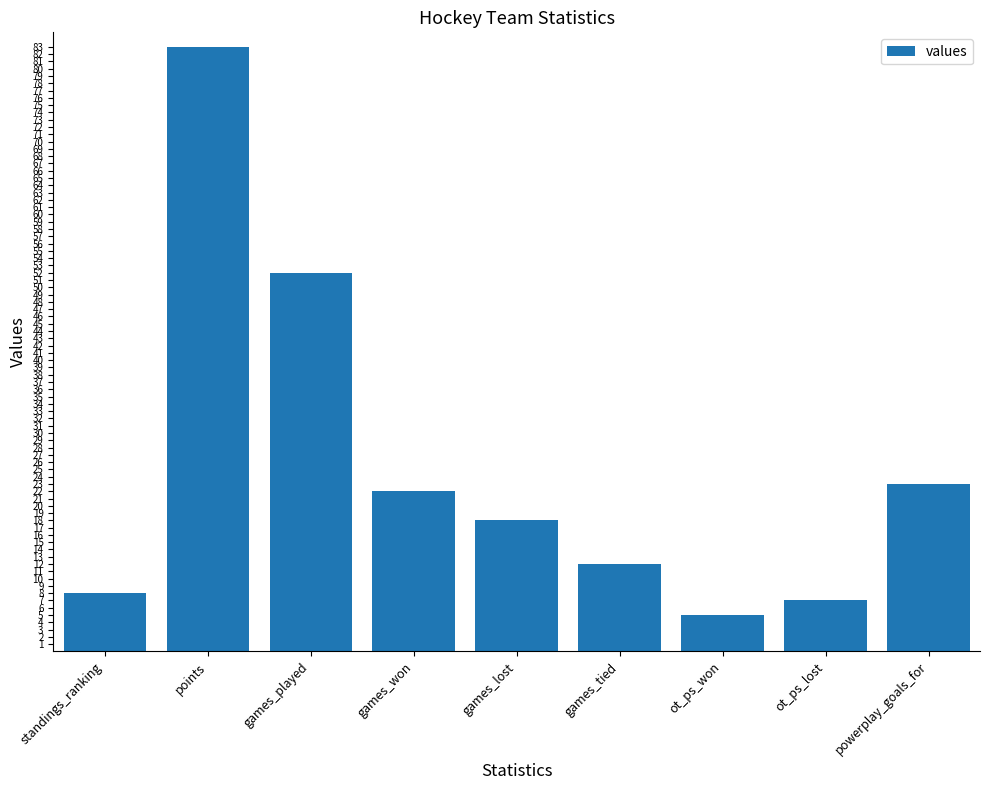

What is the label of the 2nd bar from the left?

points